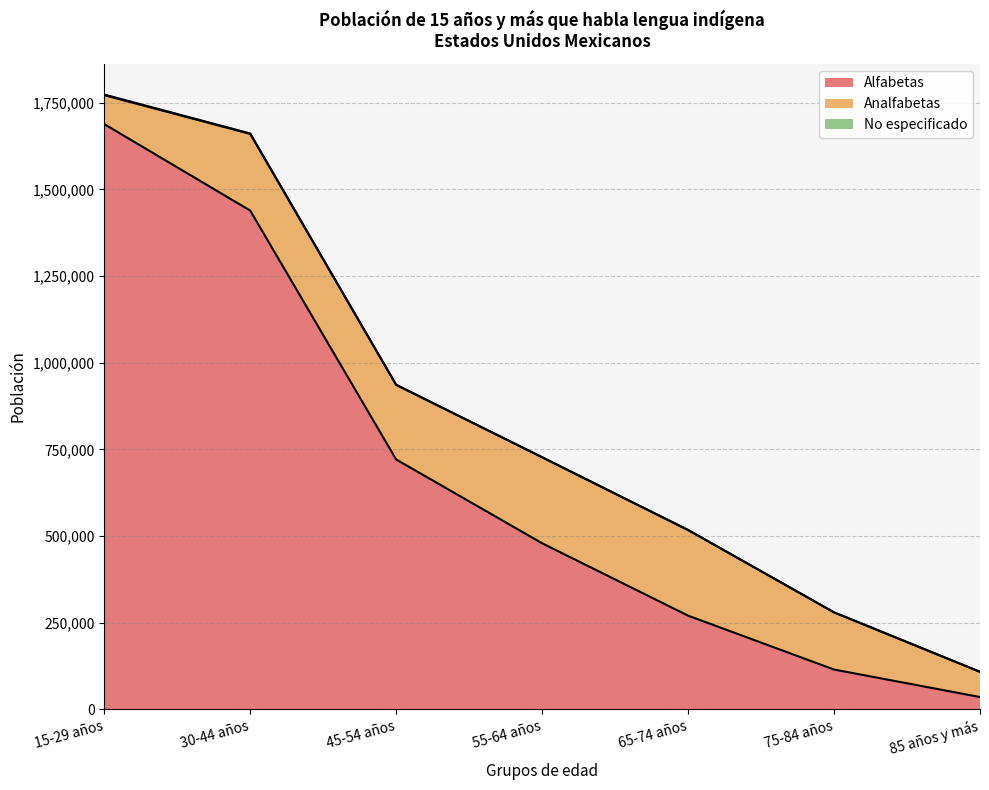

Does the chart have visible grid lines?

Yes